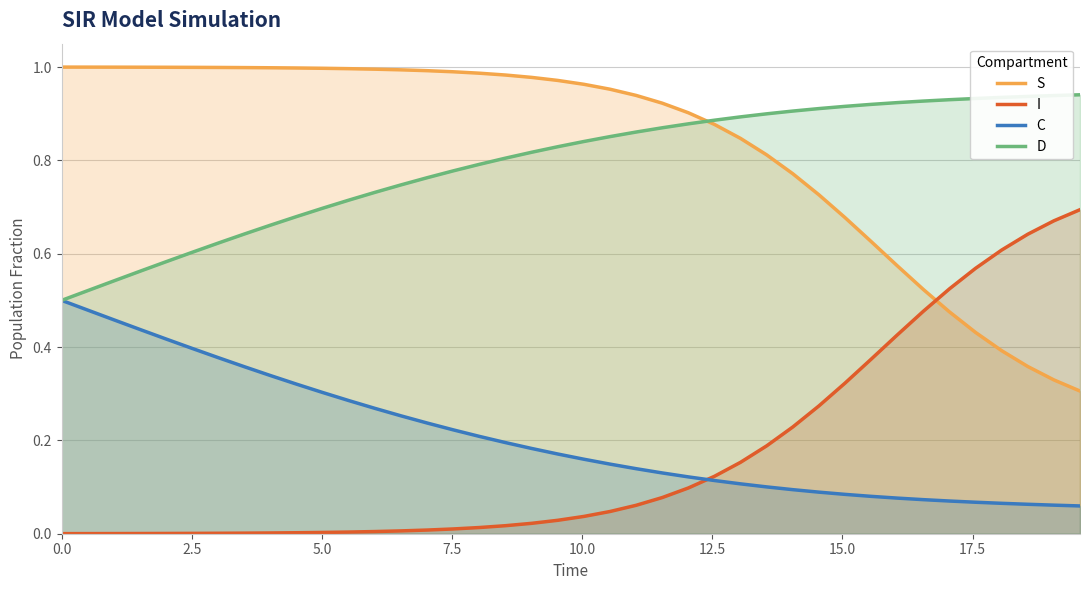

True or false: C and S intersect in this chart.

False